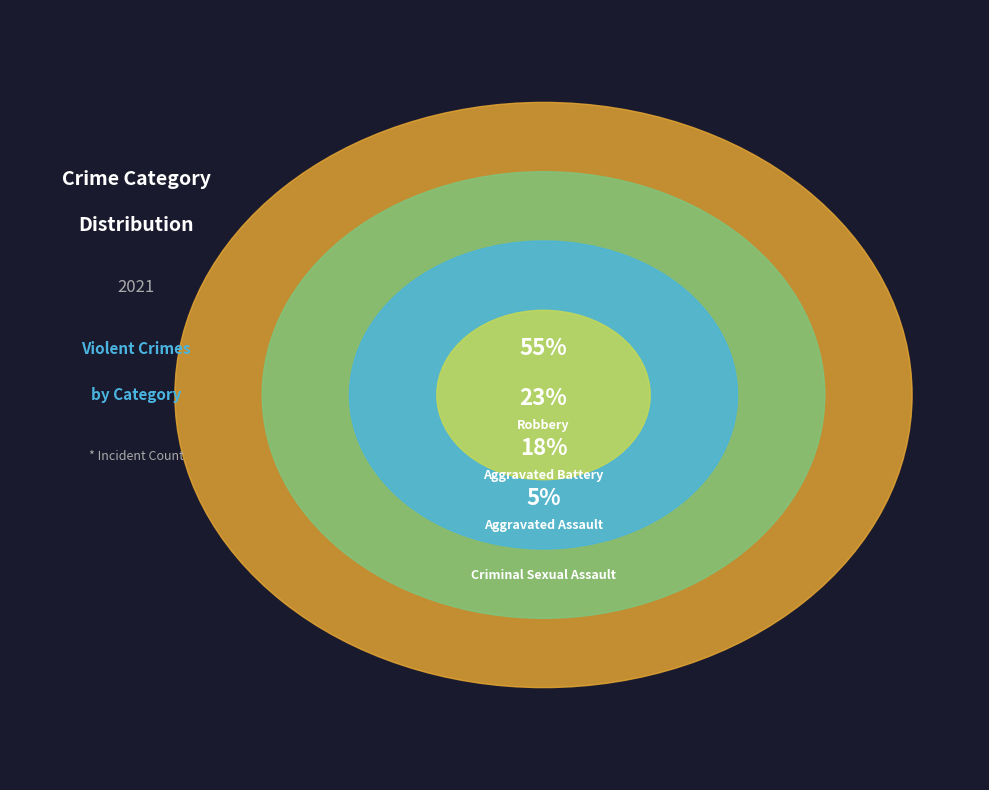

To the nearest percent, what percentage of the pie is Criminal Sexual Assault?

5%